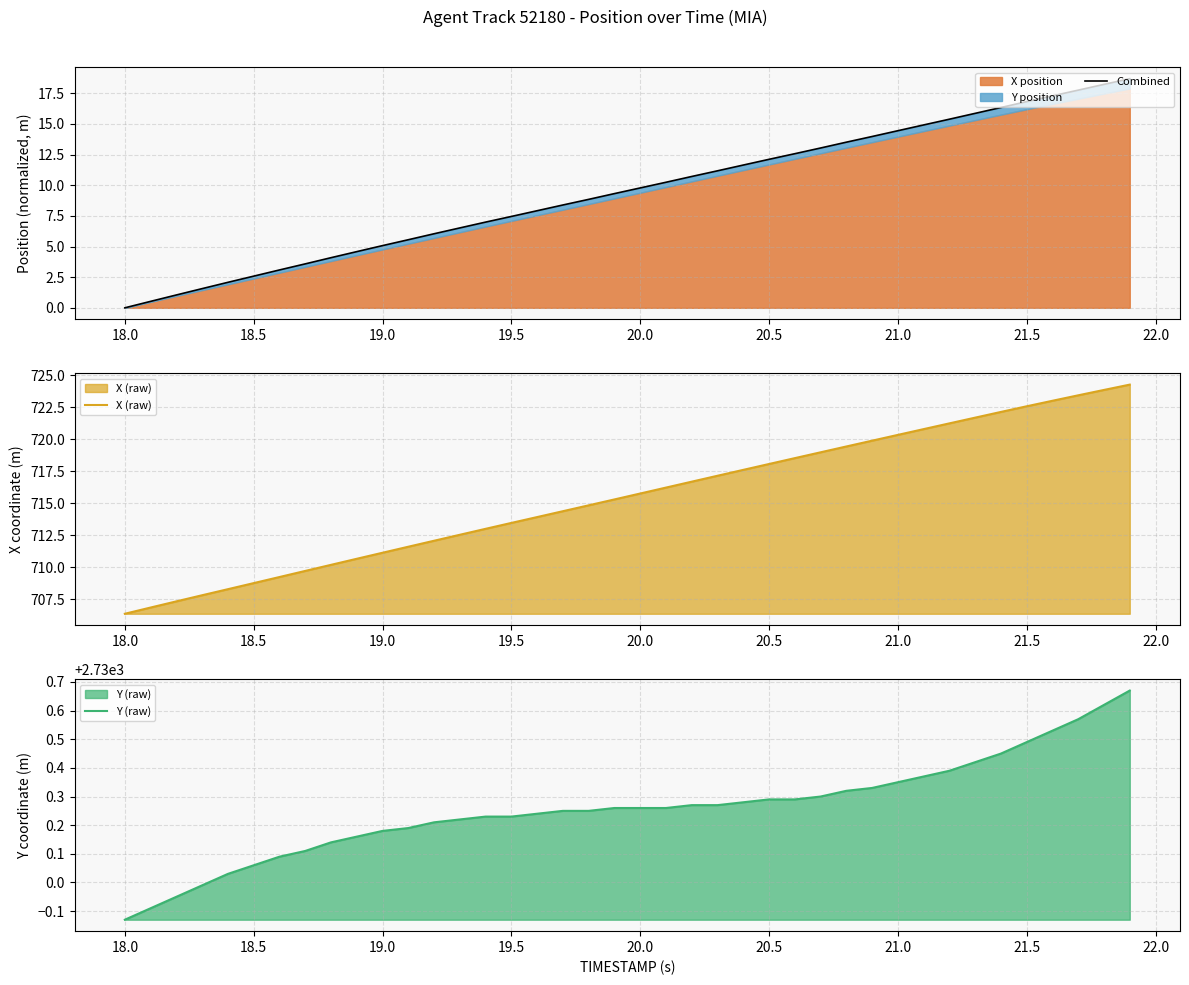

What is the difference between the second highest and second lowest values in the Combined series?

17.7